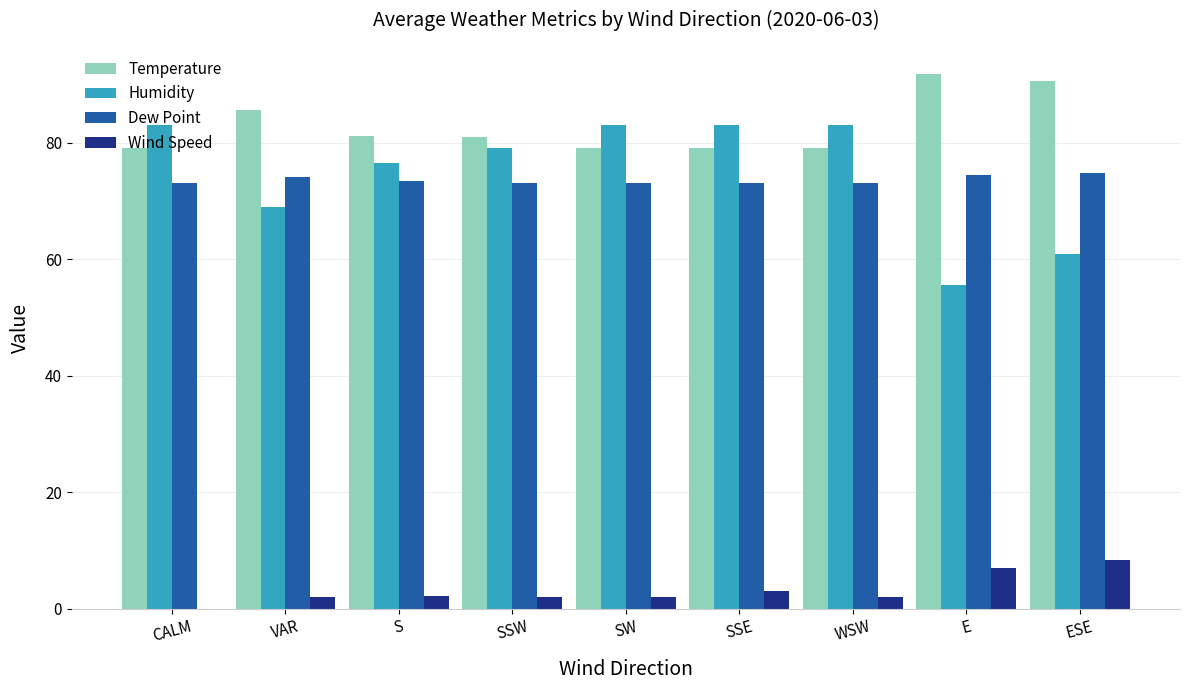

What is the sum of all Dew Point values?

661.6